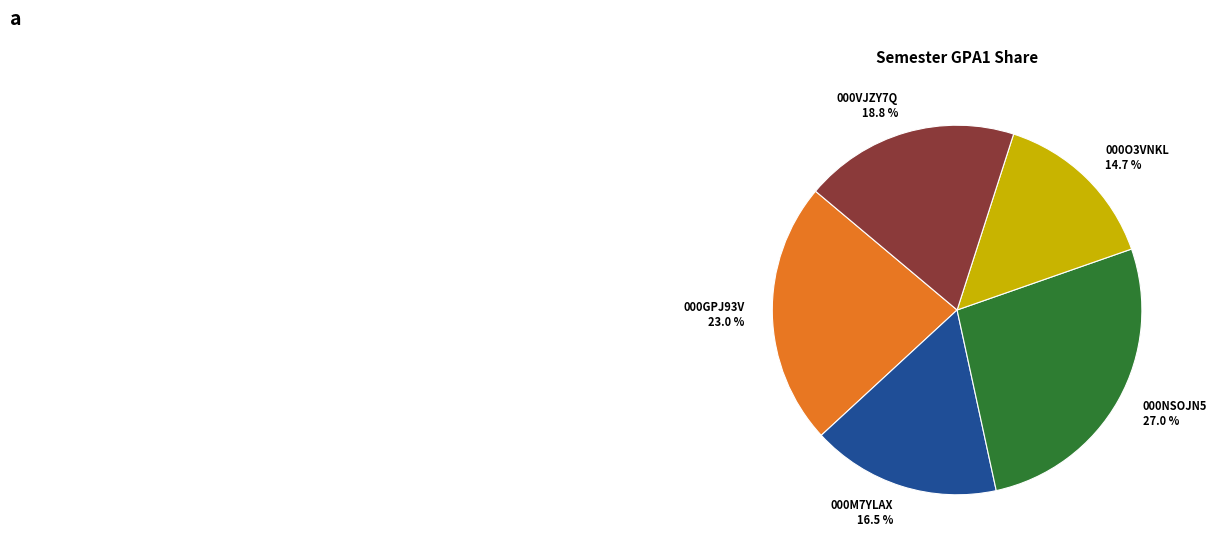

Is there a majority slice in this chart?

No